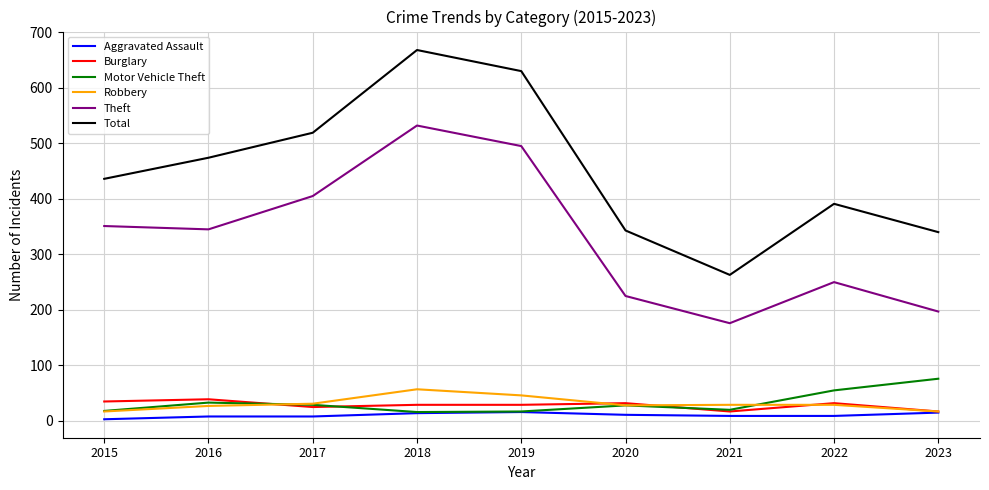

Between 2020 and 2023, which series saw the biggest shift?

Motor Vehicle Theft